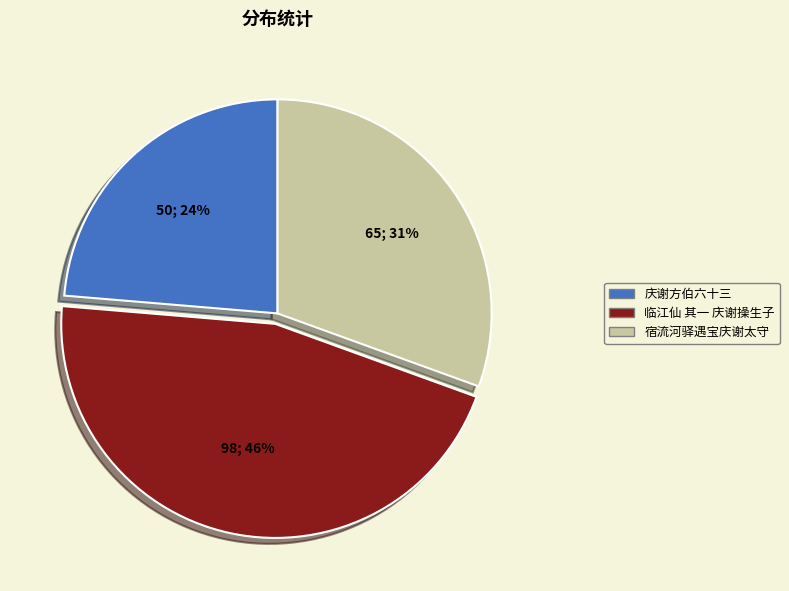

To the nearest percent, what is the difference between the 庆谢方伯六十三 and 临江仙 其一 庆谢操生子 slice percentages?

22%